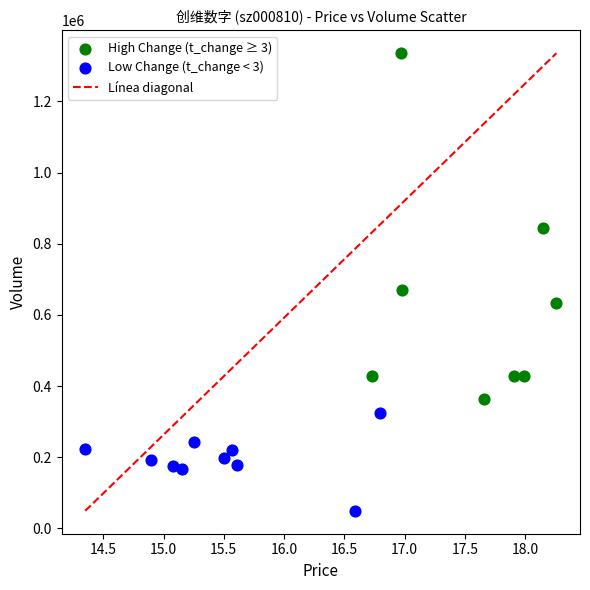

Which series contains the lowest Y value?

Low Change (t_change < 3)